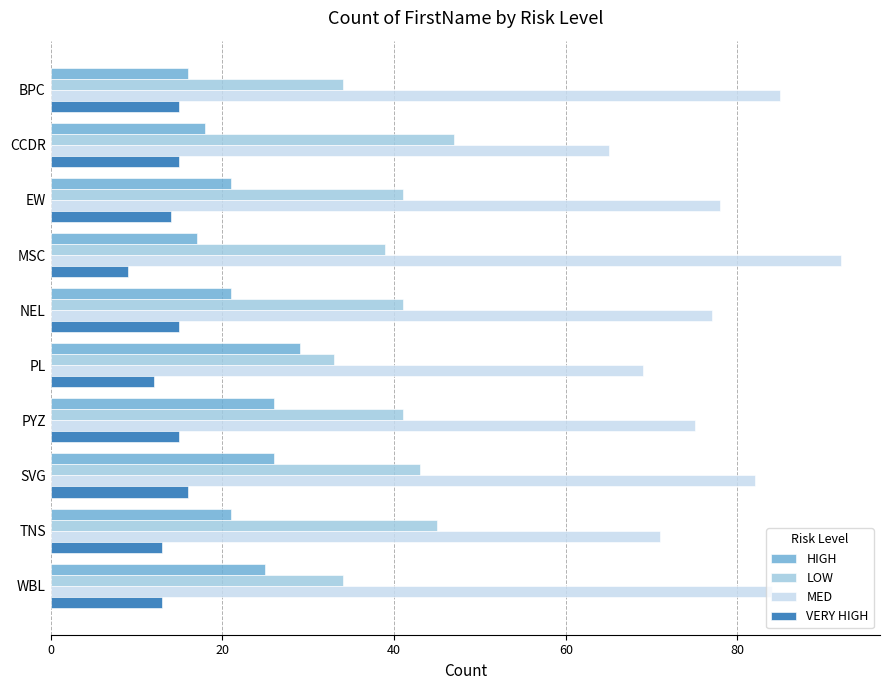

What is the difference between the maximum and minimum values in the HIGH series?

13